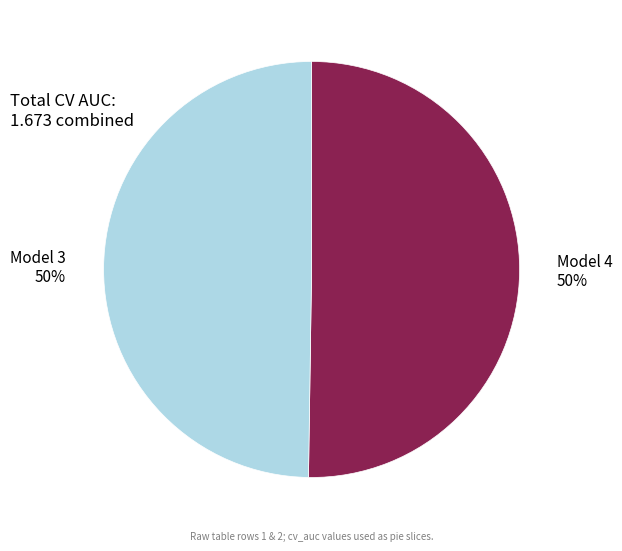

To the nearest percent, what is the combined percentage of Model 3 and Model 4?

100%